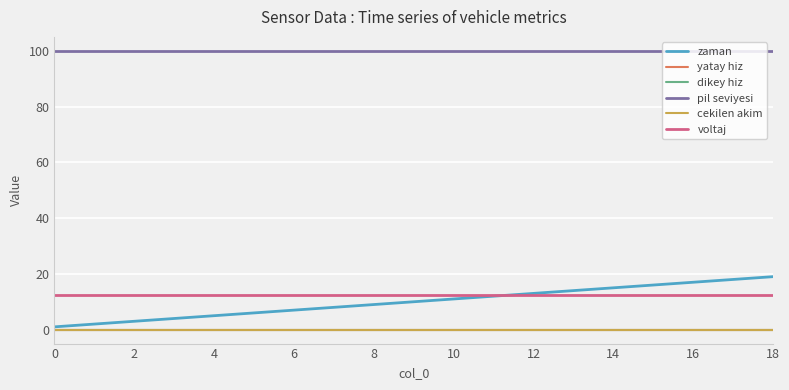

Does the chart display data point markers on the line(s)?

No